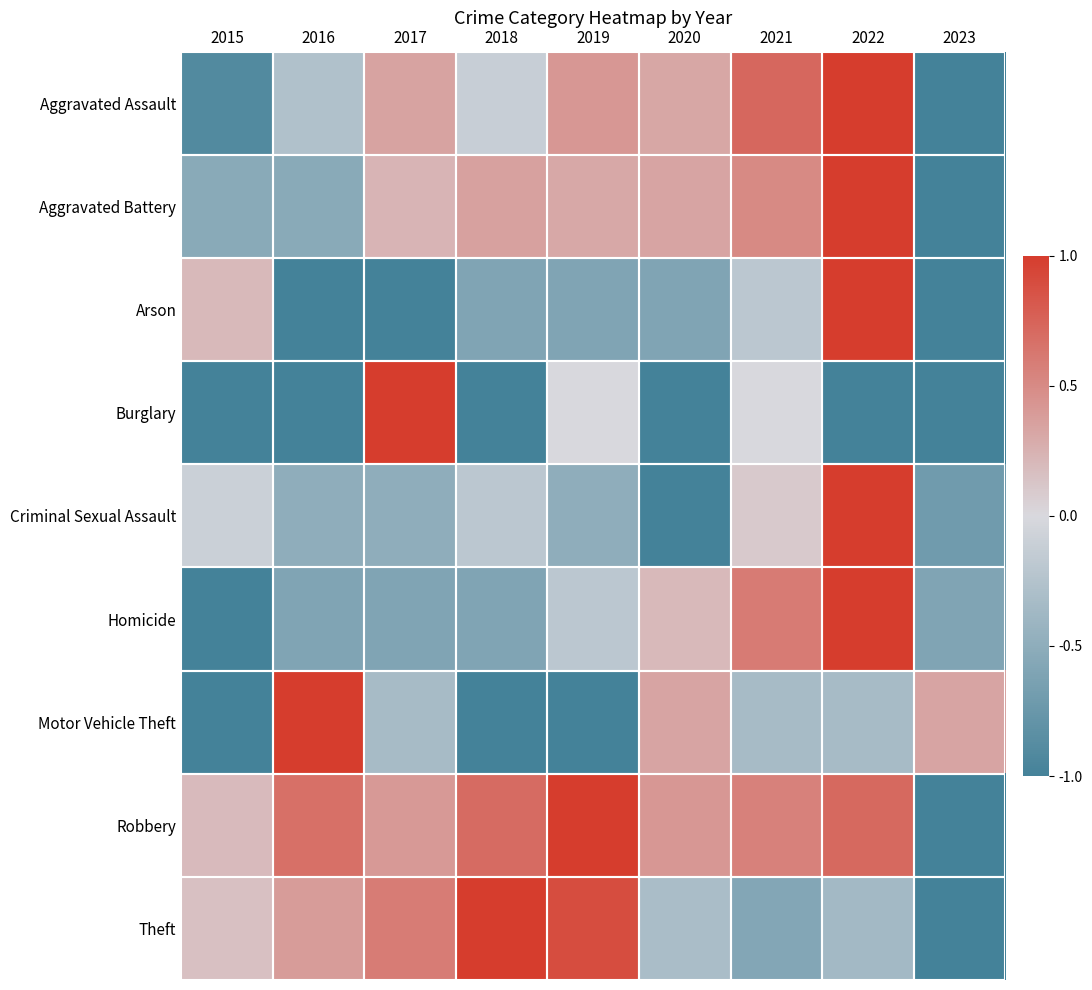

Between 2016 and 2021, which is larger?

2021